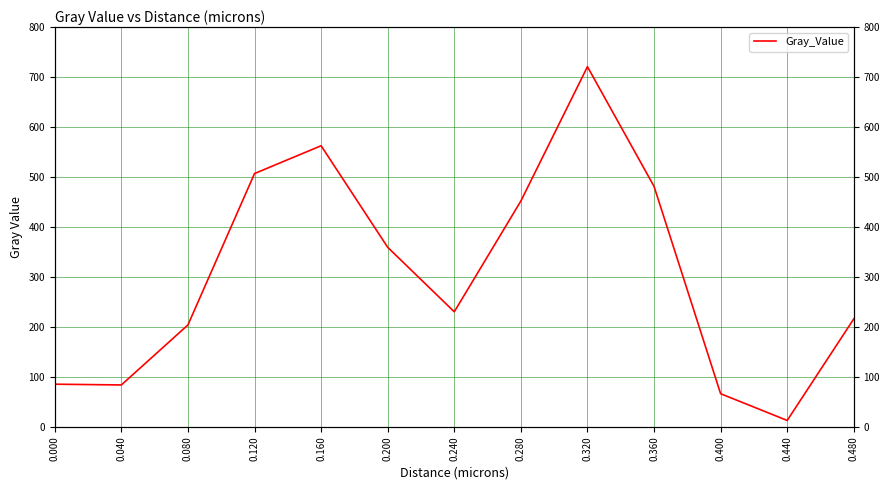

Is it true that the value at 0.440 is 18.2?

False